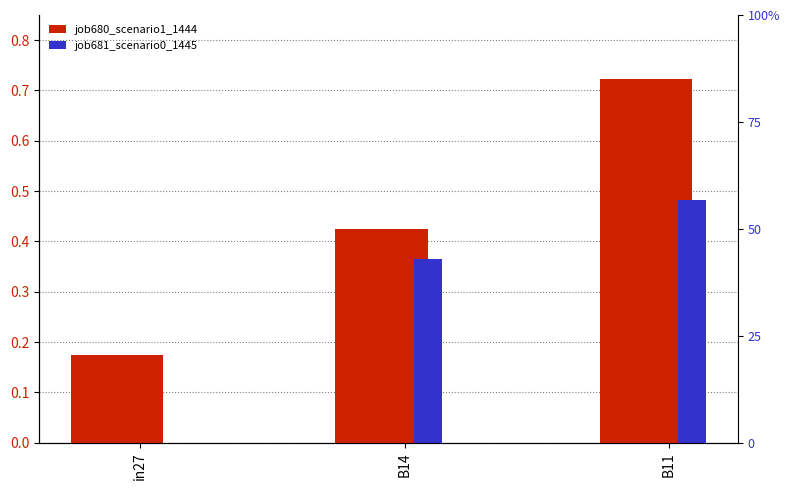

Is it true that job680_scenario1_1444 equals 0.6 at B14?

False